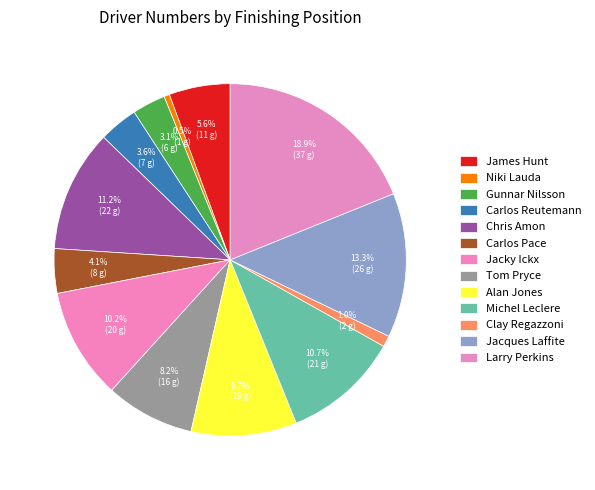

What percentage is the Gunnar Nilsson slice, to the nearest percent?

3%